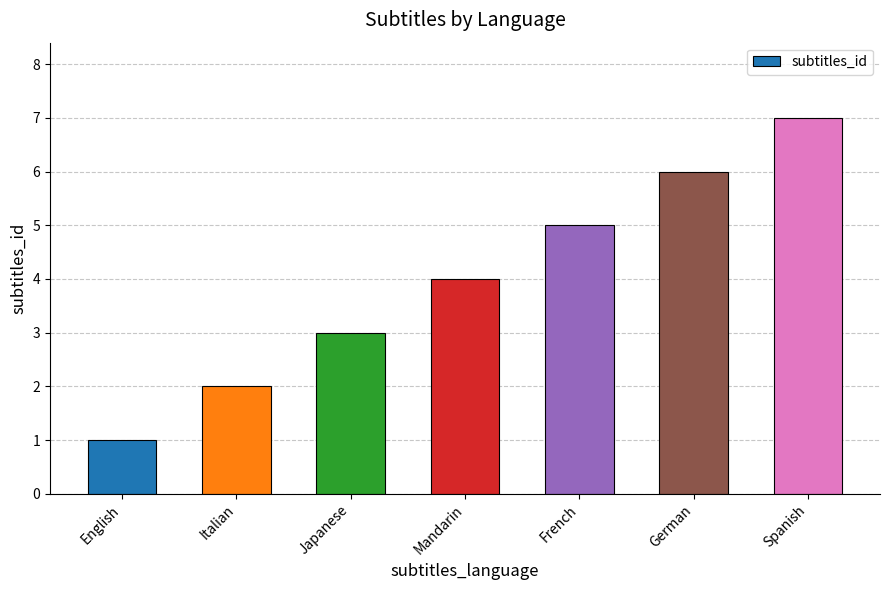

The value at English is 1. True or false?

True